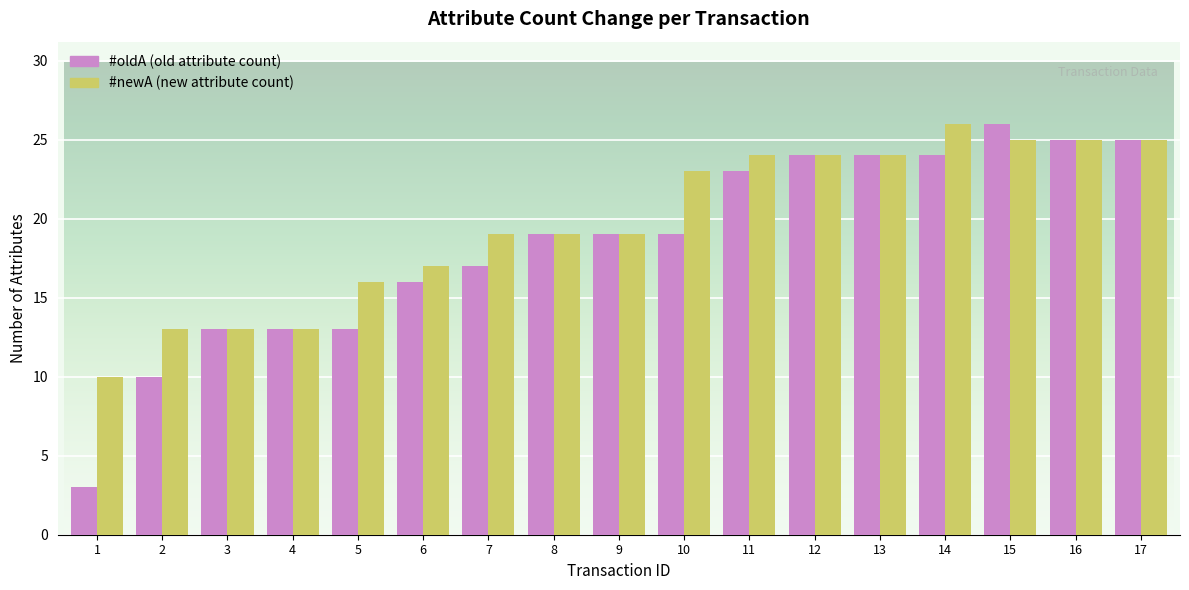

What is the minimum value shown in the chart?

3